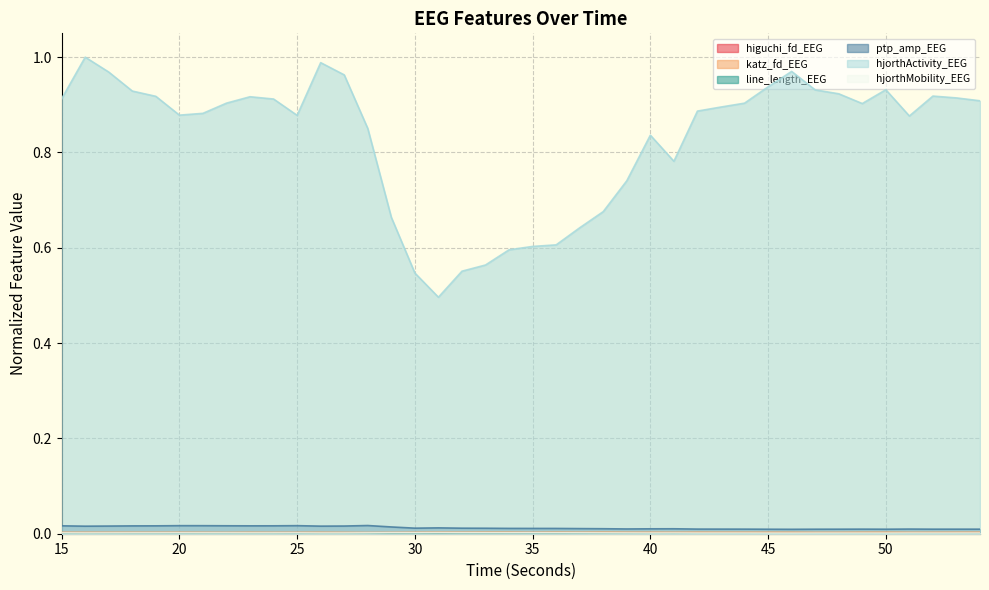

Count the hjorthMobility_EEG values in the range 0 to 1.

40